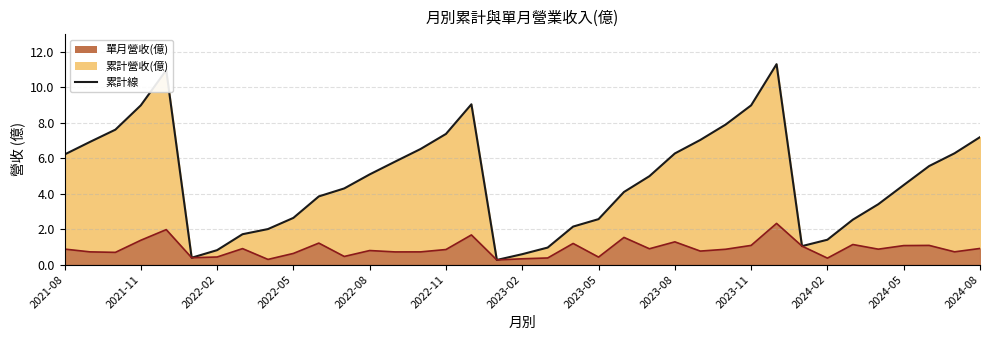

The value of 累計營收(億) at 2022-11 is 10.4. True or false?

False